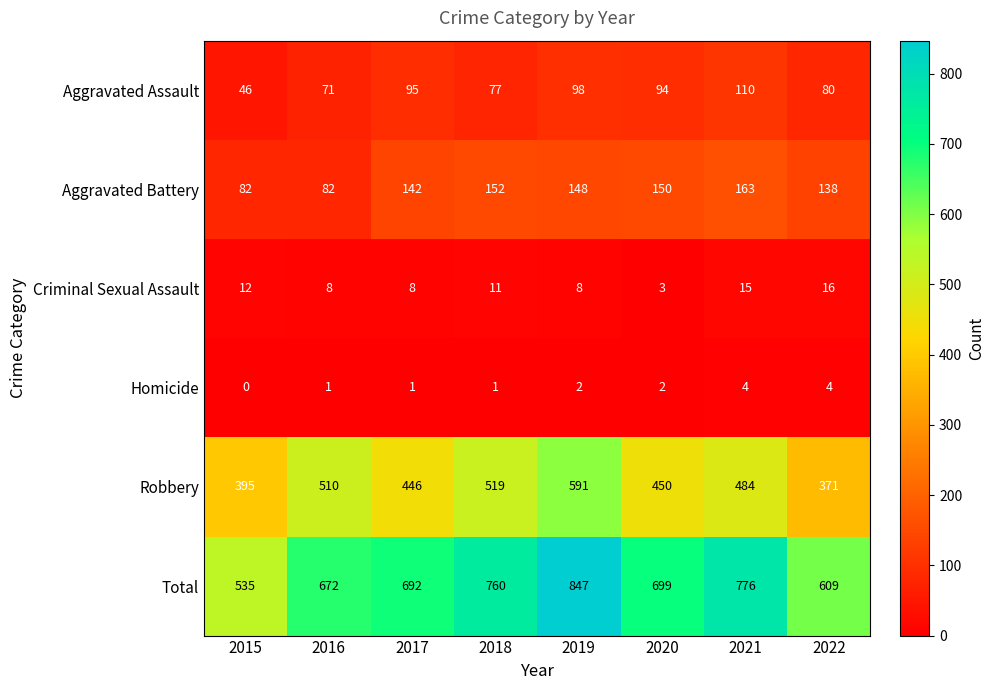

At how many categories does at least one series exceed 133?

8